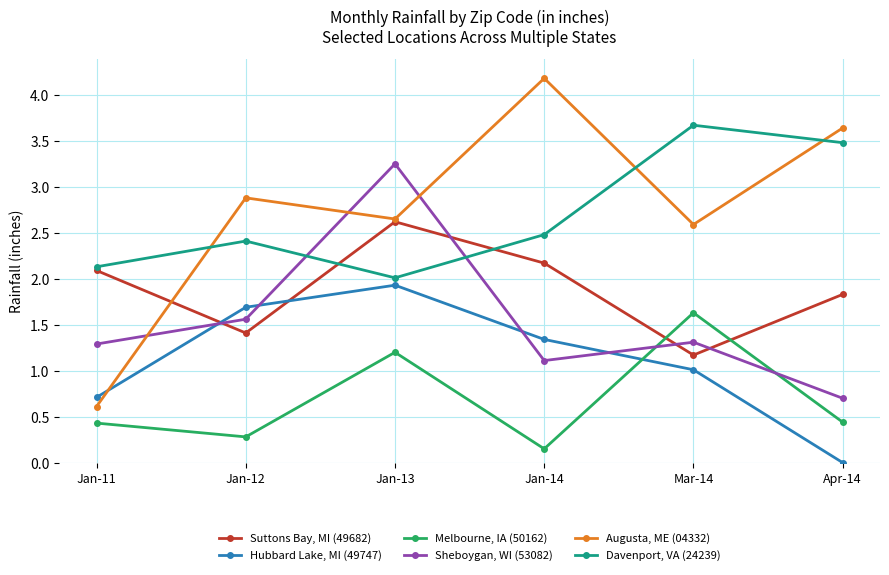

Rank the series by their maximum value, from lowest to highest.

Melbourne, IA (50162), Hubbard Lake, MI (49747), Suttons Bay, MI (49682), Sheboygan, WI (53082), Davenport, VA (24239), Augusta, ME (04332)